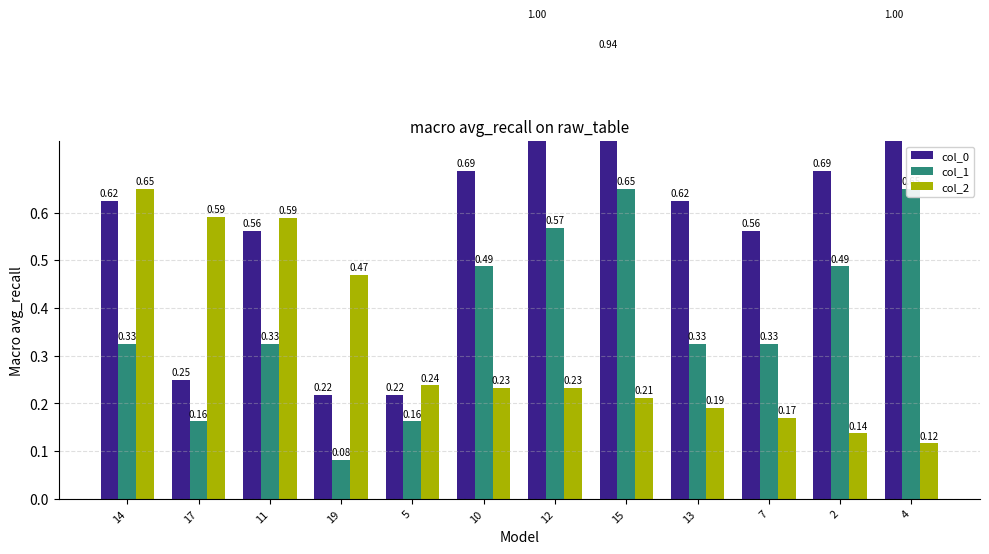

What is the average value of the col_1 series?

0.4